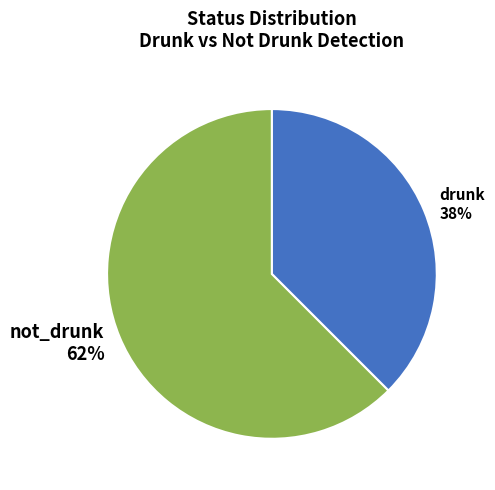

How many segments does this pie chart have?

2